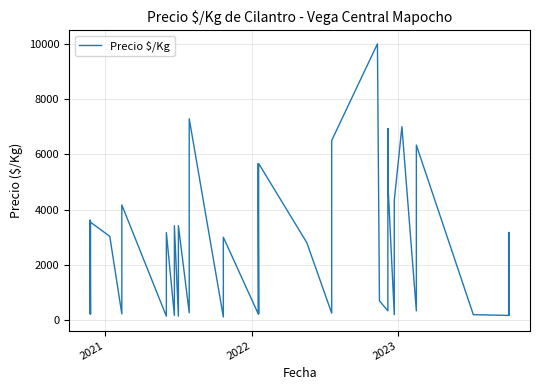

At which label does the data first exceed 3030?

2021